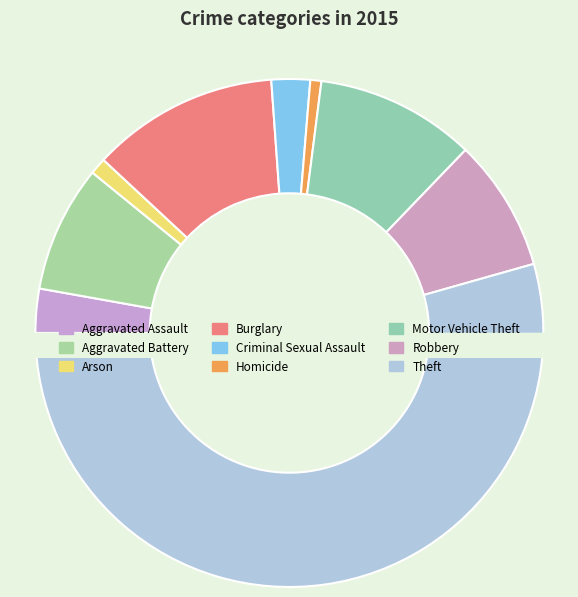

To the nearest percent, what percentage of the pie is Aggravated Battery?

8%